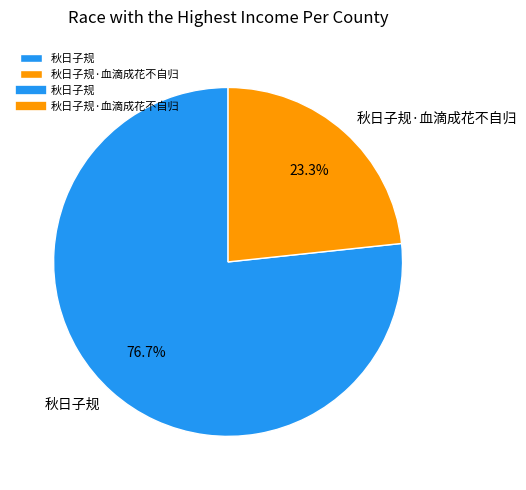

Combined, do 秋日子规 and 秋日子规·血滴成花不自归 account for over 50%?

Yes